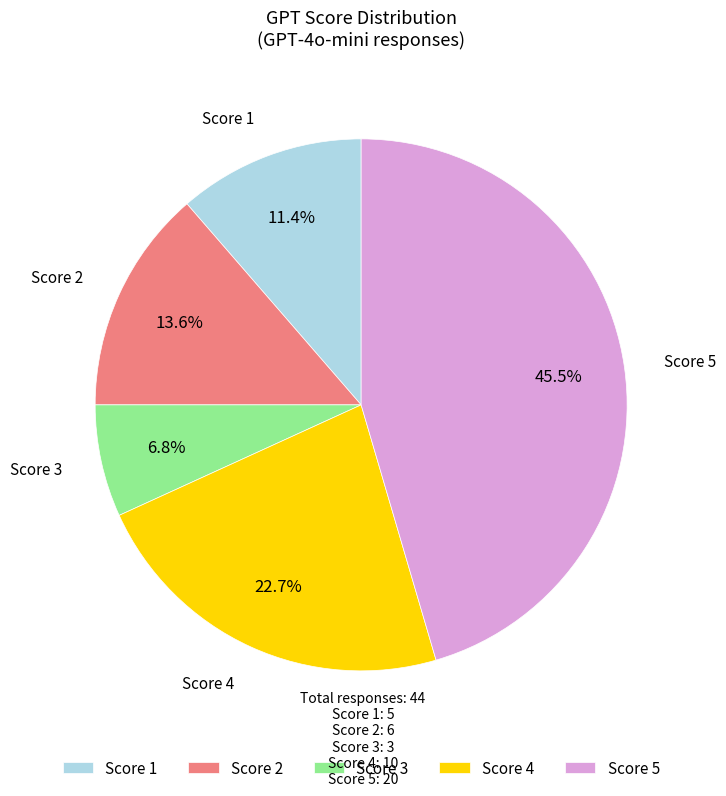

To the nearest percent, what is the average slice percentage?

20%